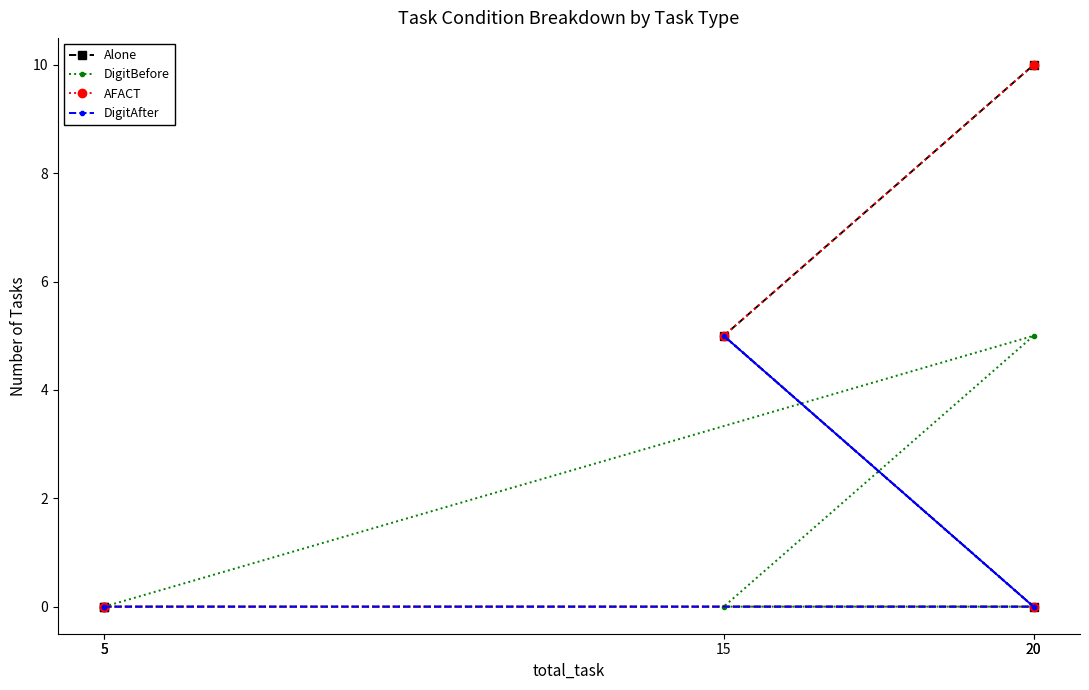

Which series has the largest total across all categories?

Alone